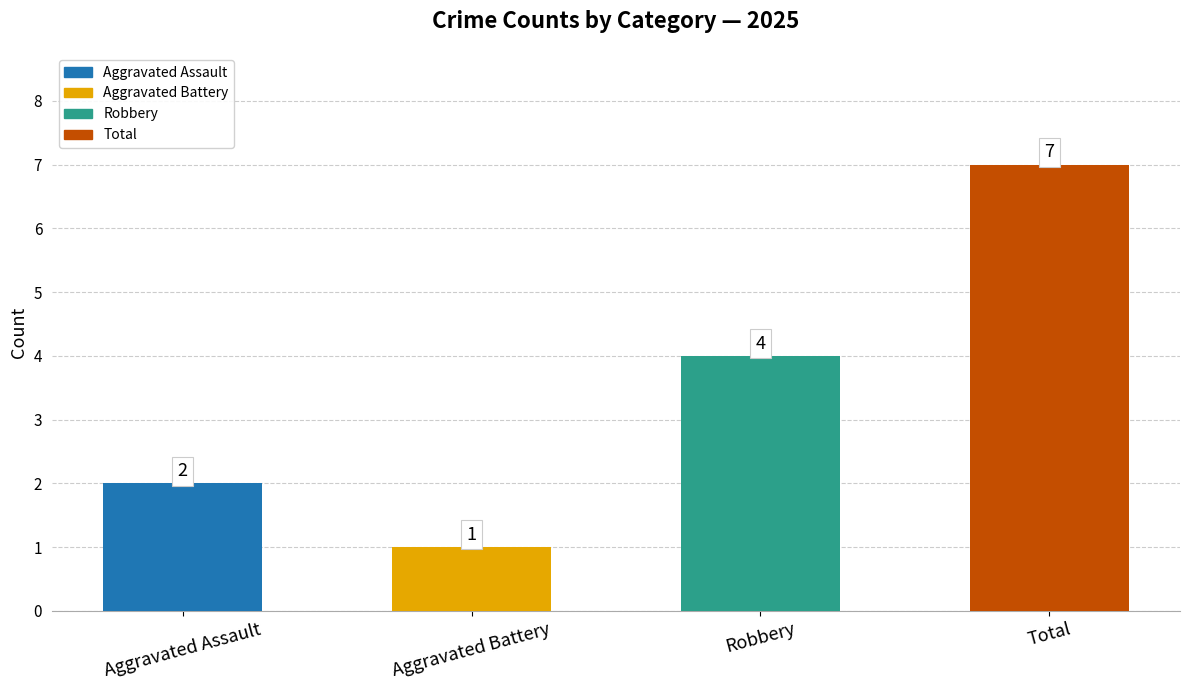

List the labels in order of value, smallest first.

Aggravated Battery, Aggravated Assault, Robbery, Total